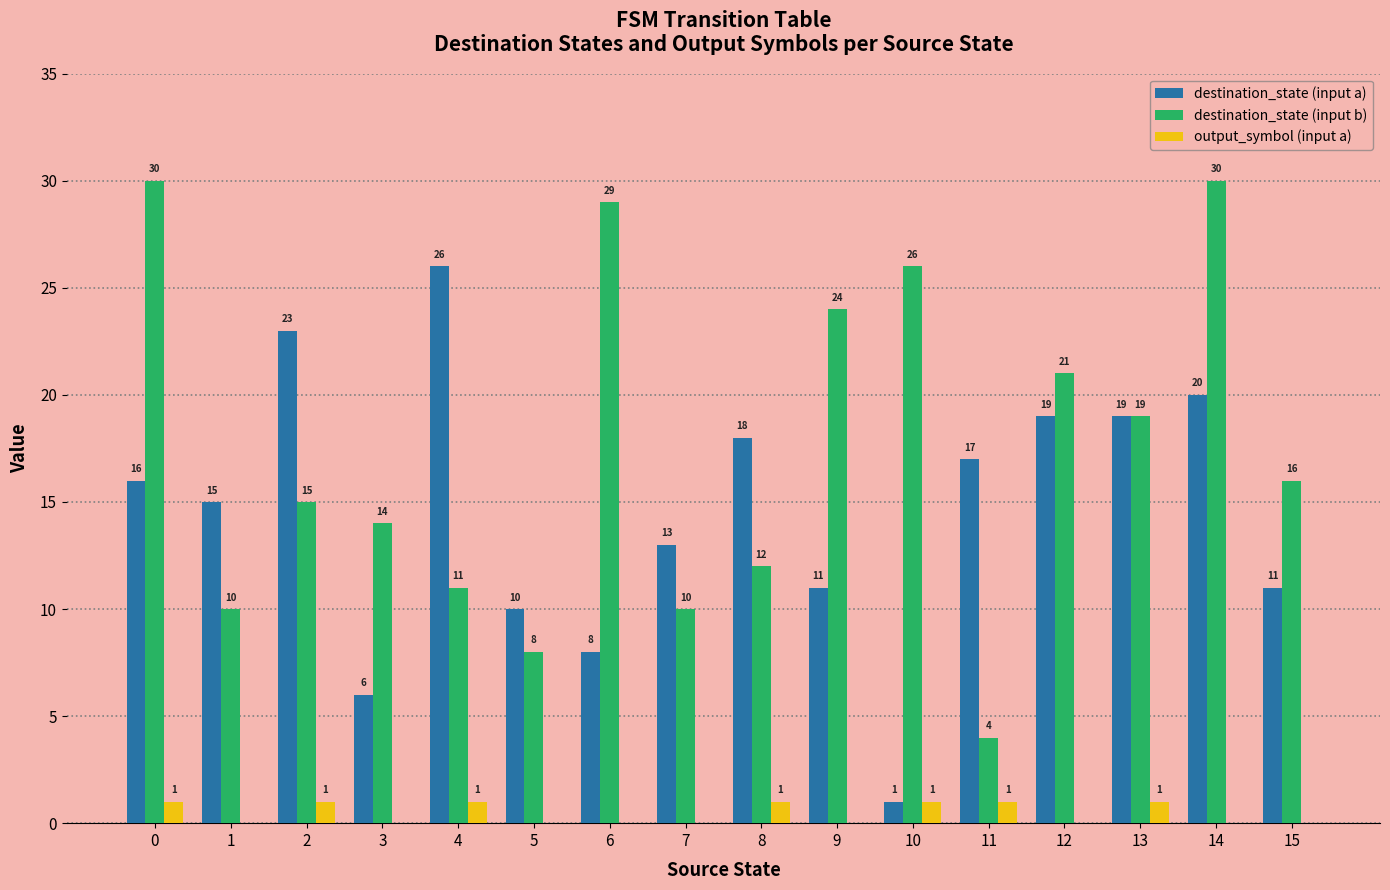

True or false: destination_state (input a) has a value of 17 at 15.

False